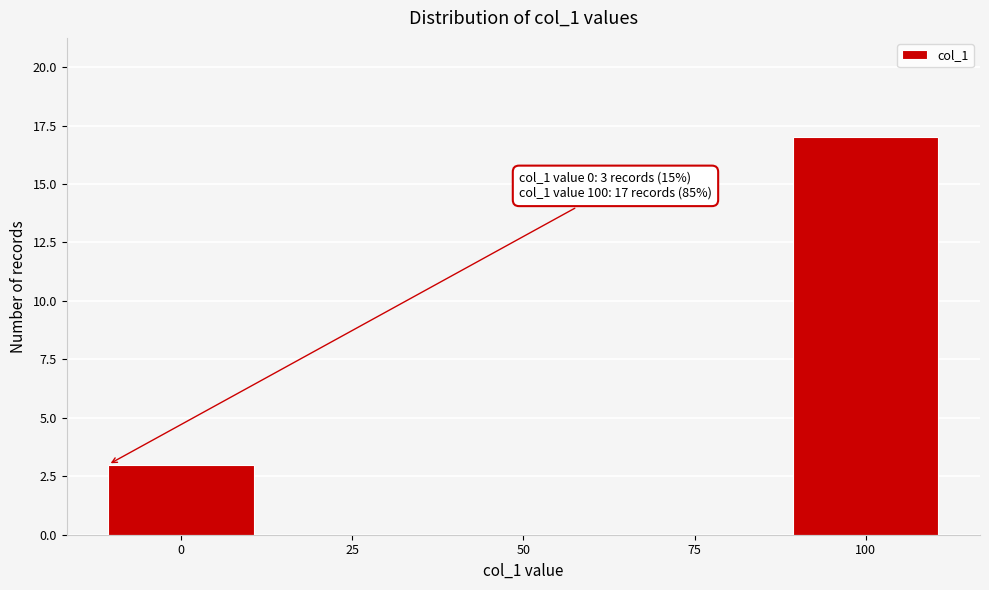

Reading right to left, transcribe all the data shown in this chart.

100=17	75=0	50=0	25=0	0=3